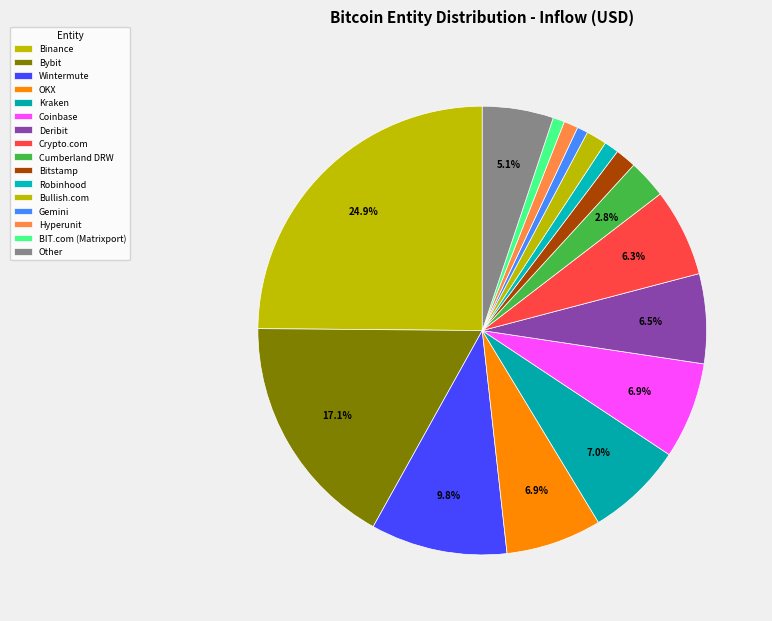

To the nearest percent, what percentage of the pie is Cumberland DRW?

3%